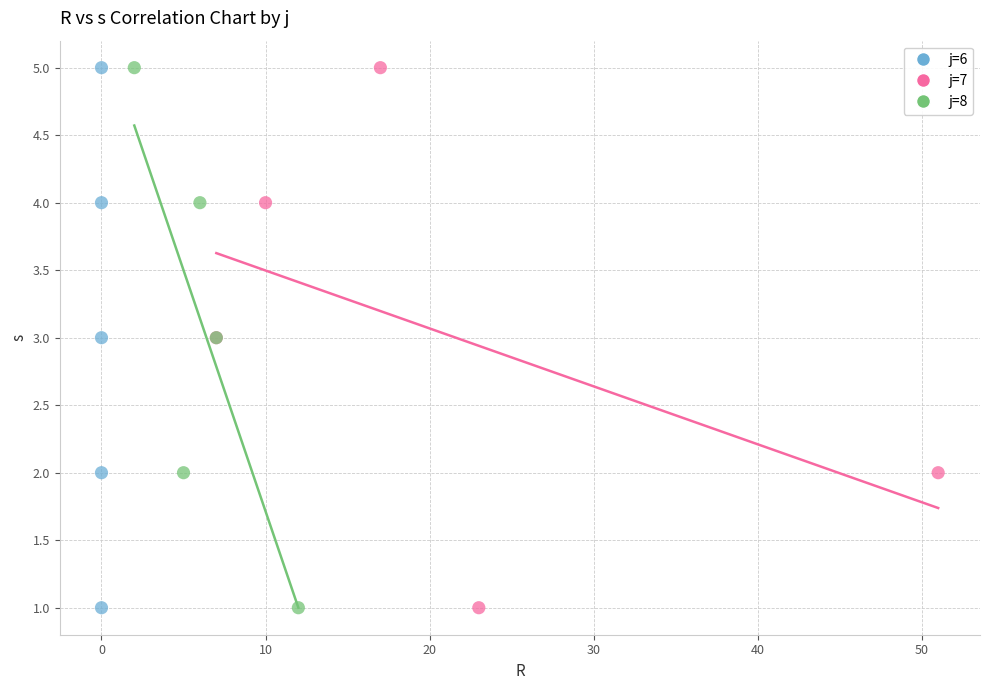

What are all the series names shown in the legend?

j=6, j=7, j=8